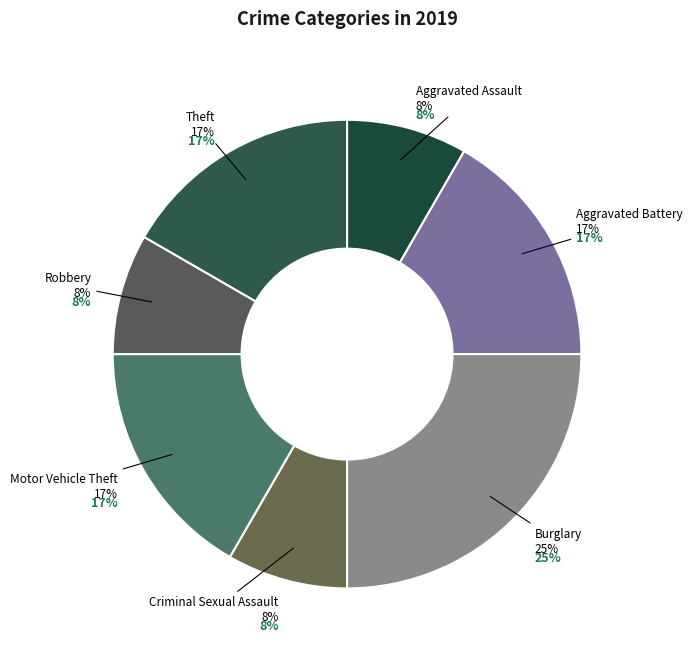

Approximately how many times larger is the value at Aggravated Battery compared to Robbery?

2.0